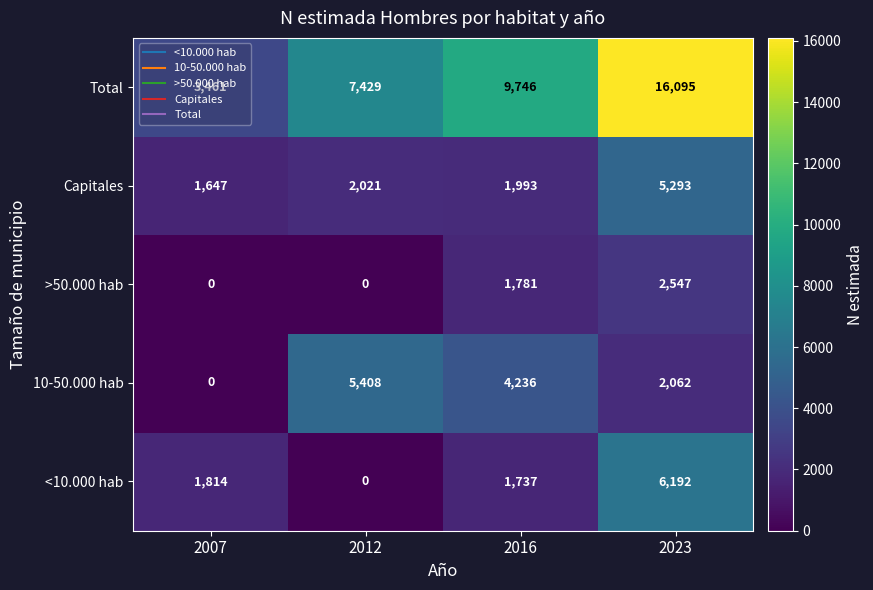

List the series in order of their peak value, highest first.

Total, <10.000 hab, 10-50.000 hab, Capitales, >50.000 hab